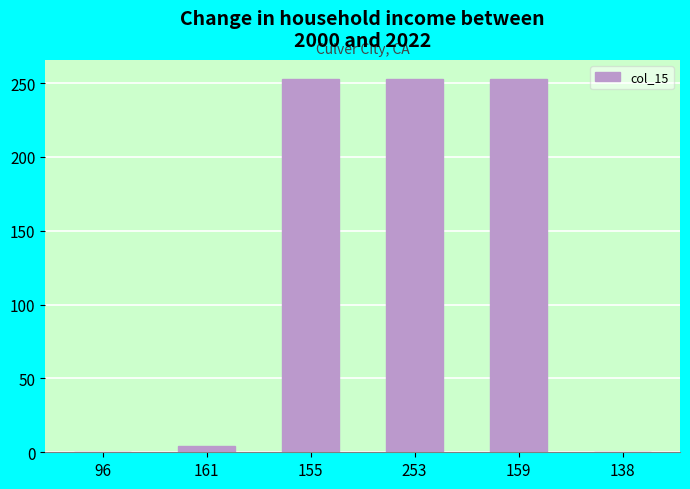

What is the sum of all values?

763